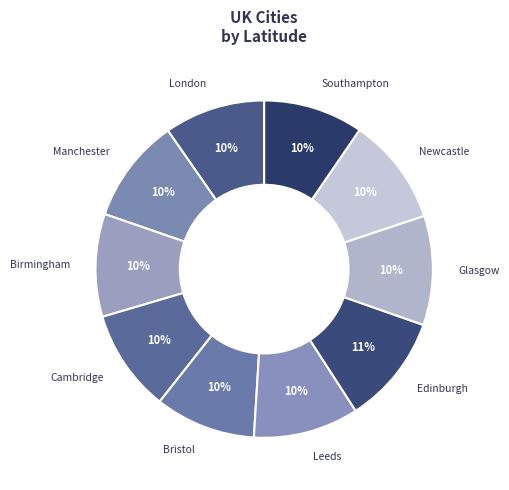

True or false: Bristol accounts for 10% of the total.

True